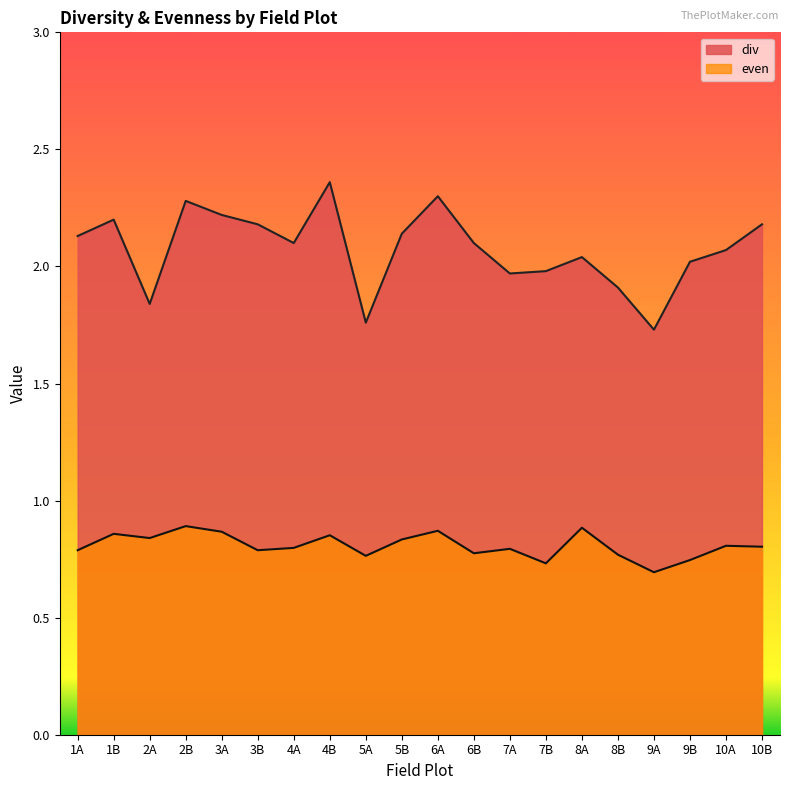

True or false: even and div cross at least once.

False